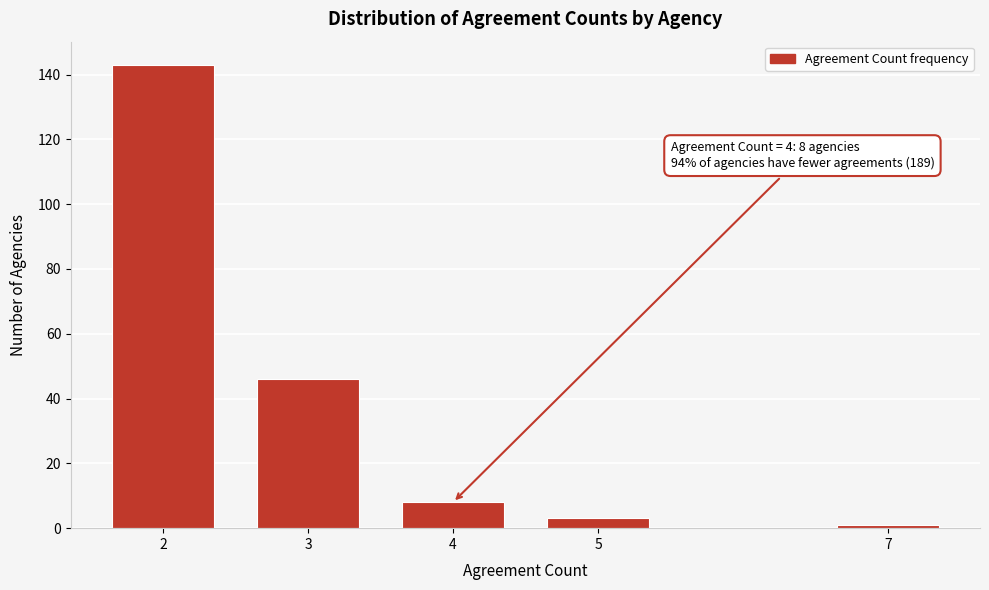

Reading left to right, extract all data points from this chart.

2=143	3=46	4=8	5=3	7=1